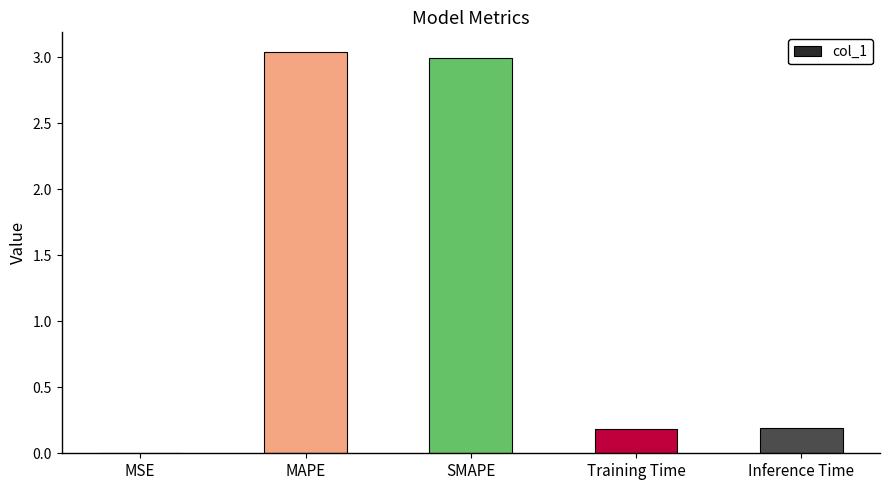

Is it true that the value at MSE is 0.0?

True